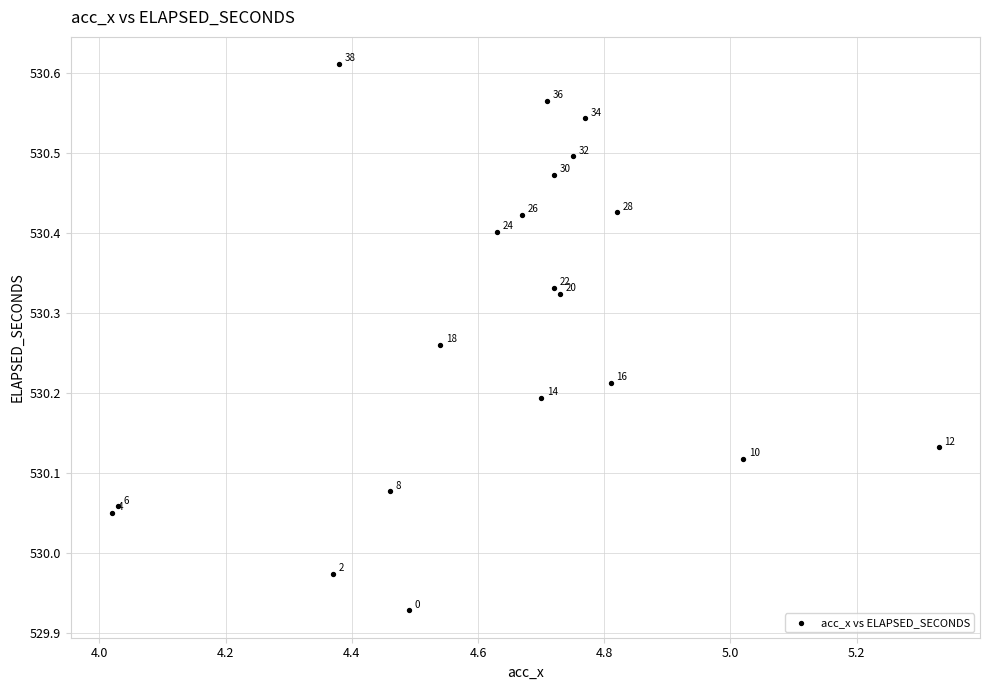

What is the range of Y values (max minus min)?

0.7